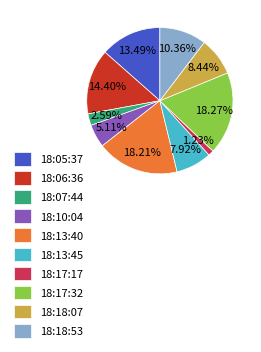

How many segments does this pie chart have?

10